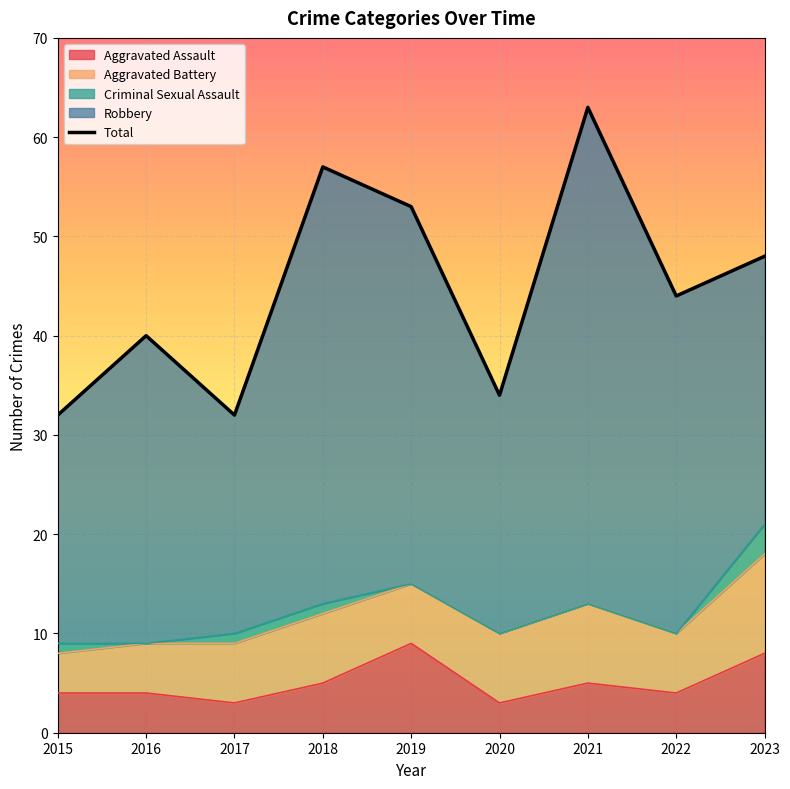

What is the smallest value displayed?

32